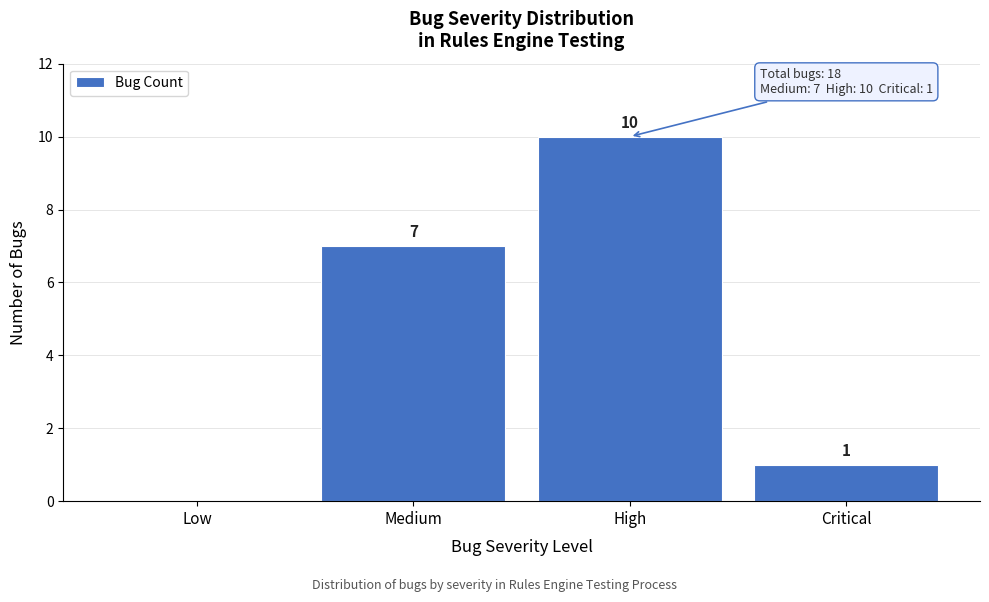

Reading left to right, transcribe all the data shown in this chart.

Low=0	Medium=7	High=10	Critical=1